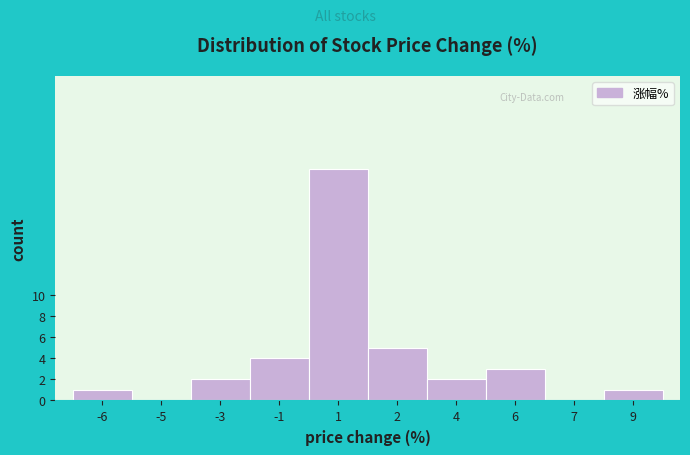

Reading left to right, list all the values displayed in this chart.

-6=1	-5=0	-3=2	-1=4	1=22	2=5	4=2	6=3	7=0	9=1